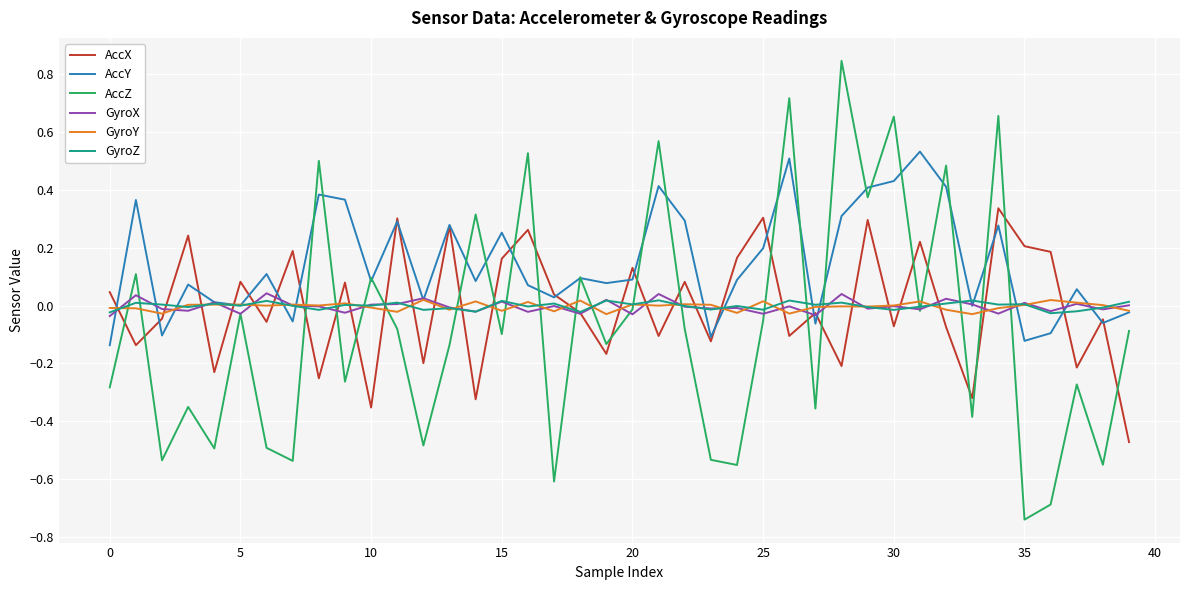

What are all the series names shown in the legend?

AccX, AccY, AccZ, GyroX, GyroY, GyroZ